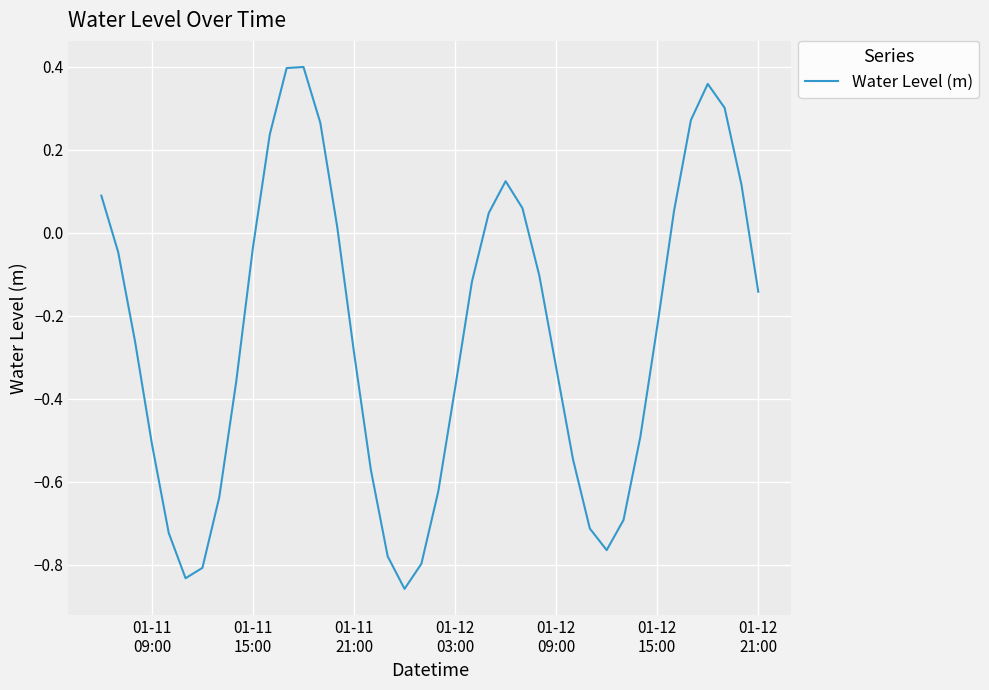

What is the difference between the maximum and minimum values?

1.3